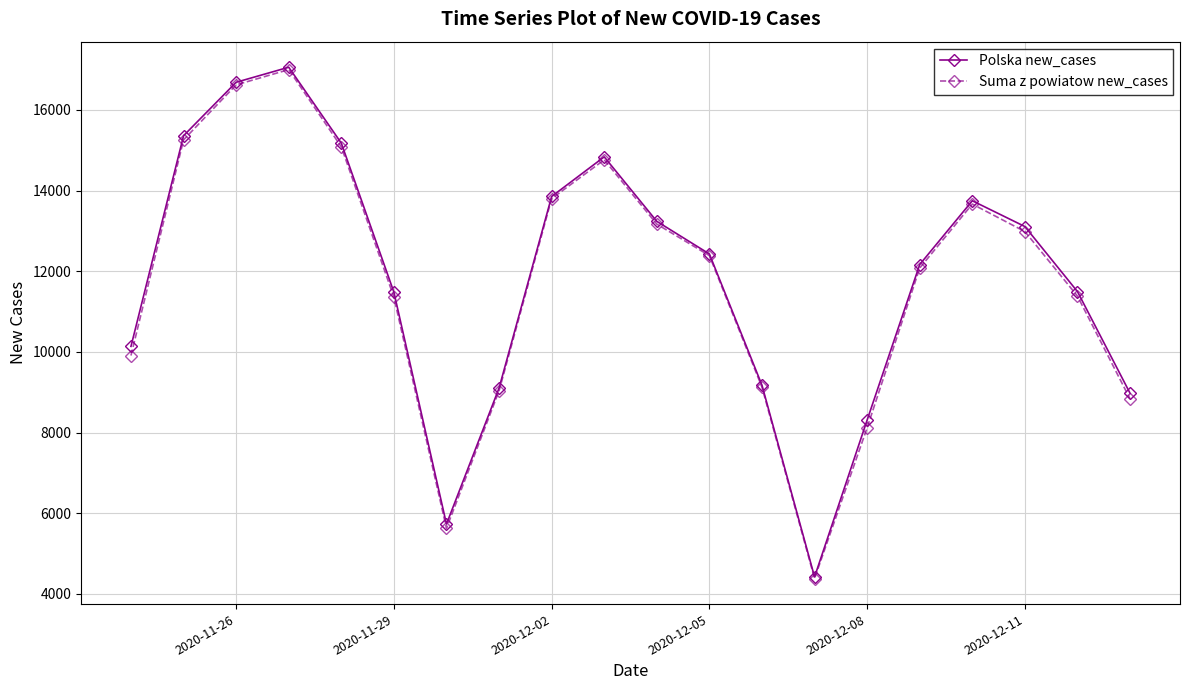

What is the minimum value for Suma z powiatow new_cases?

4383